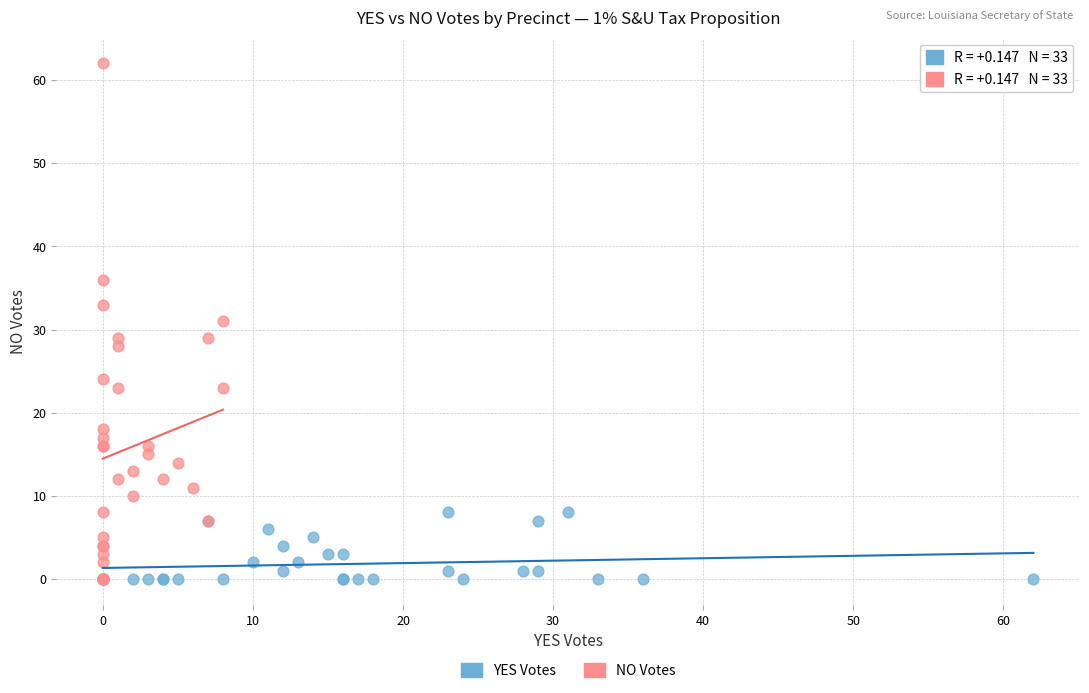

Which series contains the highest Y value?

NO Votes